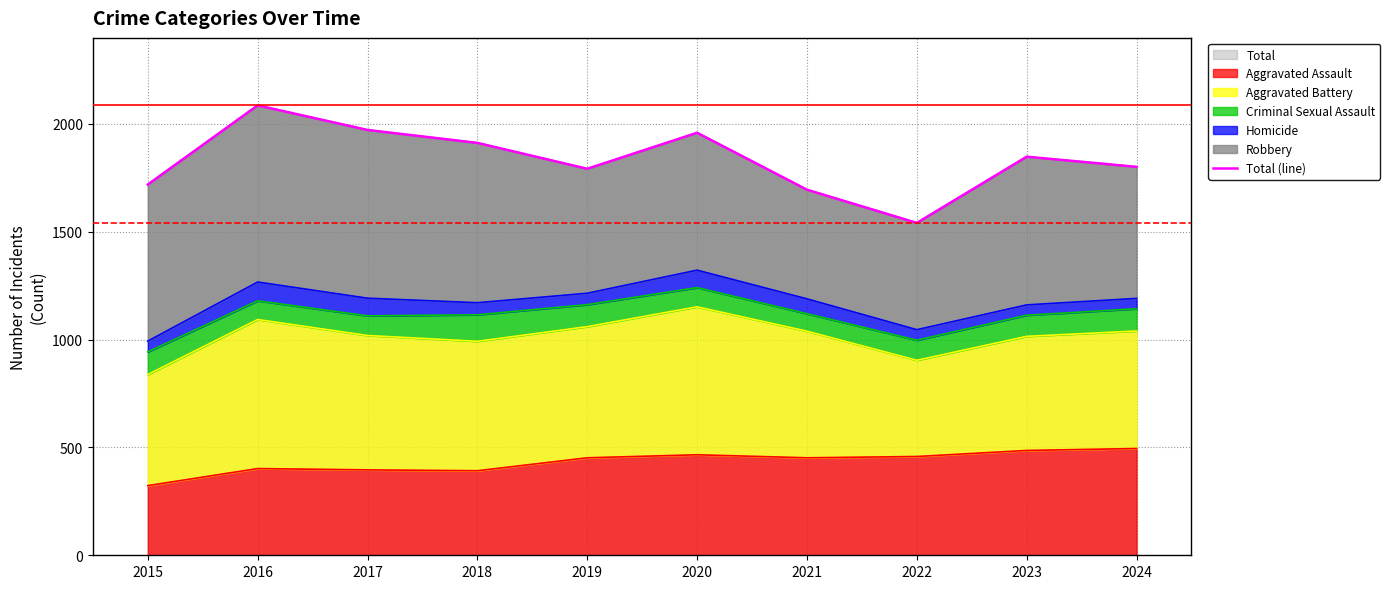

Rank the categories by value from lowest to highest.

2022, 2021, 2015, 2019, 2024, 2023, 2018, 2020, 2017, 2016